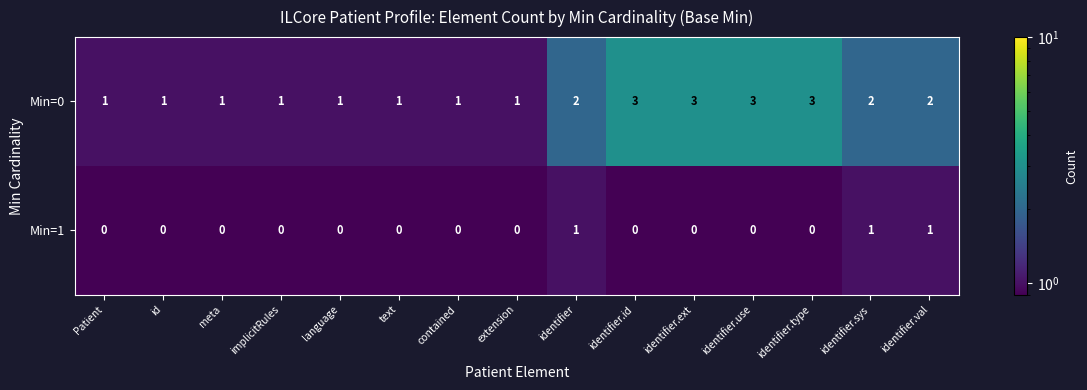

The value of Min=1 at identifier.sys is 1. True or false?

True